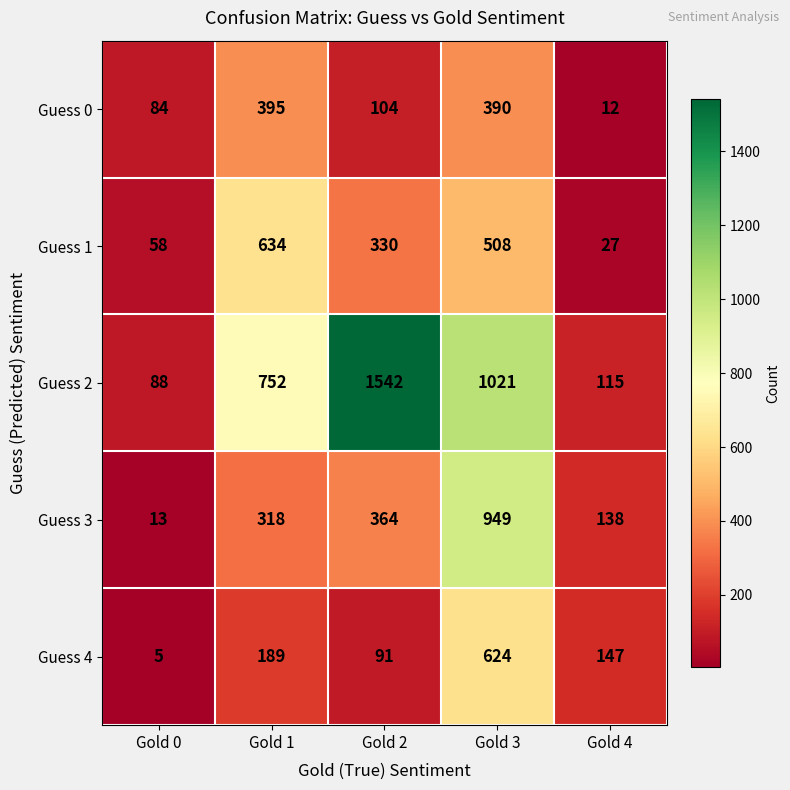

Reading left to right, list all the values displayed in this chart.

Guess 0: Gold 0=84	Gold 1=395	Gold 2=104	Gold 3=390	Gold 4=12
Guess 1: Gold 0=58	Gold 1=634	Gold 2=330	Gold 3=508	Gold 4=27
Guess 2: Gold 0=88	Gold 1=752	Gold 2=1542	Gold 3=1021	Gold 4=115
Guess 3: Gold 0=13	Gold 1=318	Gold 2=364	Gold 3=949	Gold 4=138
Guess 4: Gold 0=5	Gold 1=189	Gold 2=91	Gold 3=624	Gold 4=147